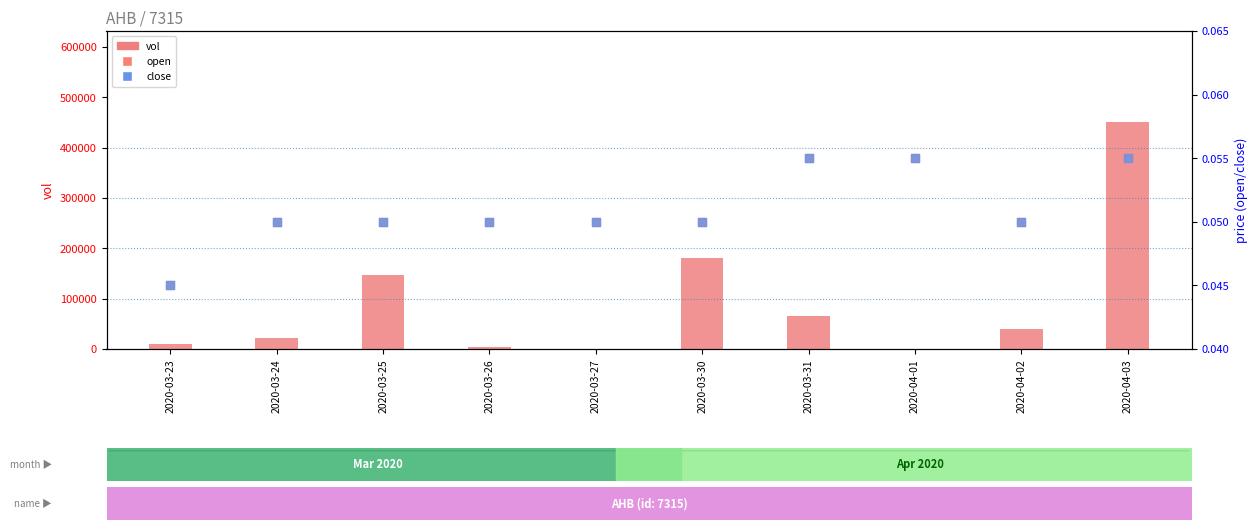

Which series has the widest spread of Y values?

vol